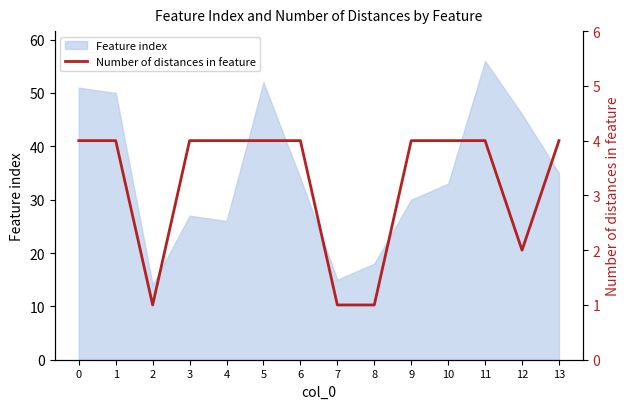

How many data points does each series have?

14